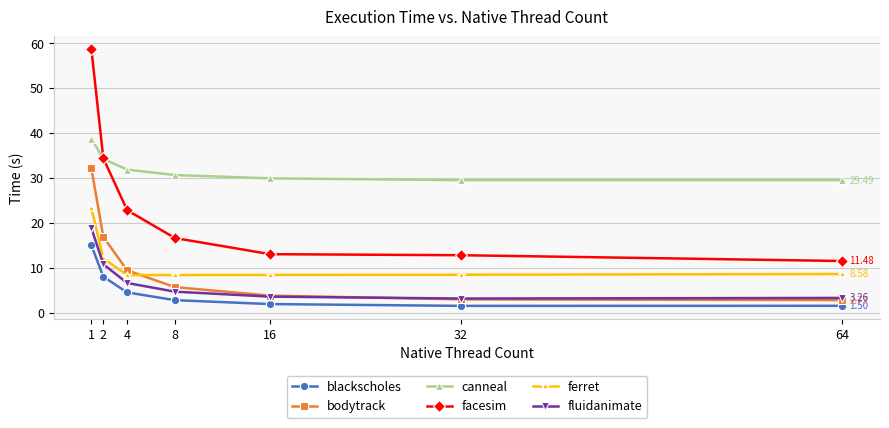

Count the number of categories in the chart.

7